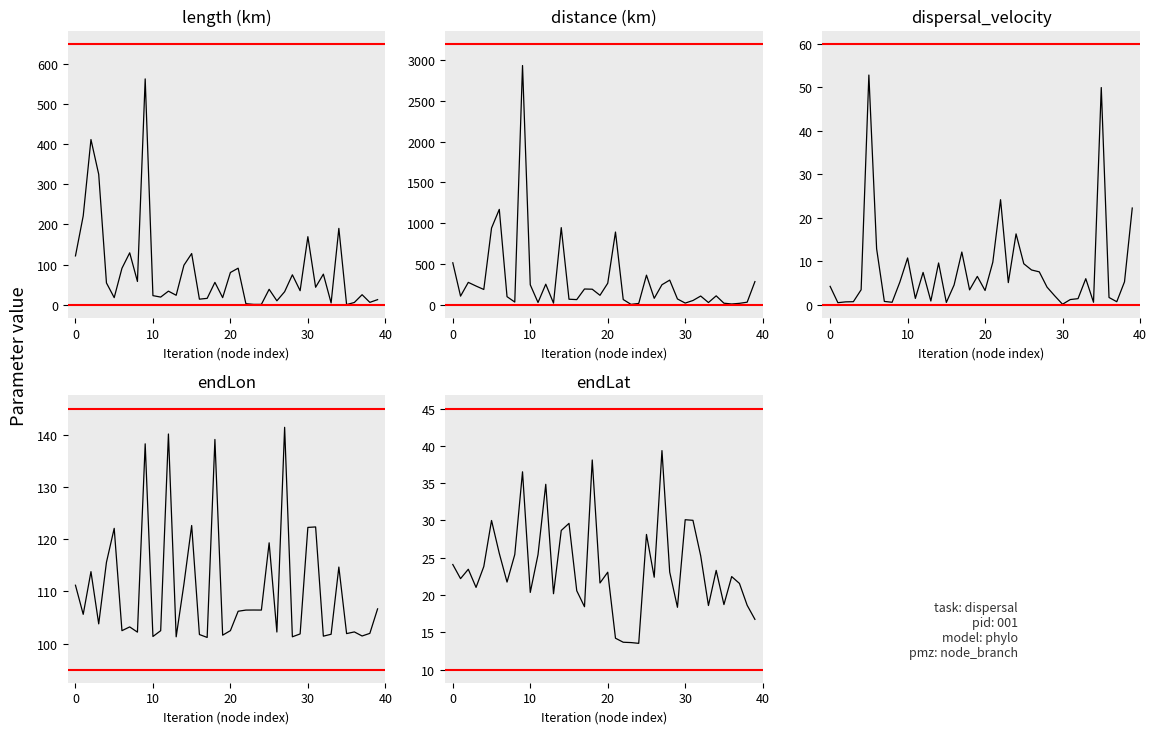

What are all the series names shown in the legend?

length, distance, dispersal_velocity, endLon, endLat